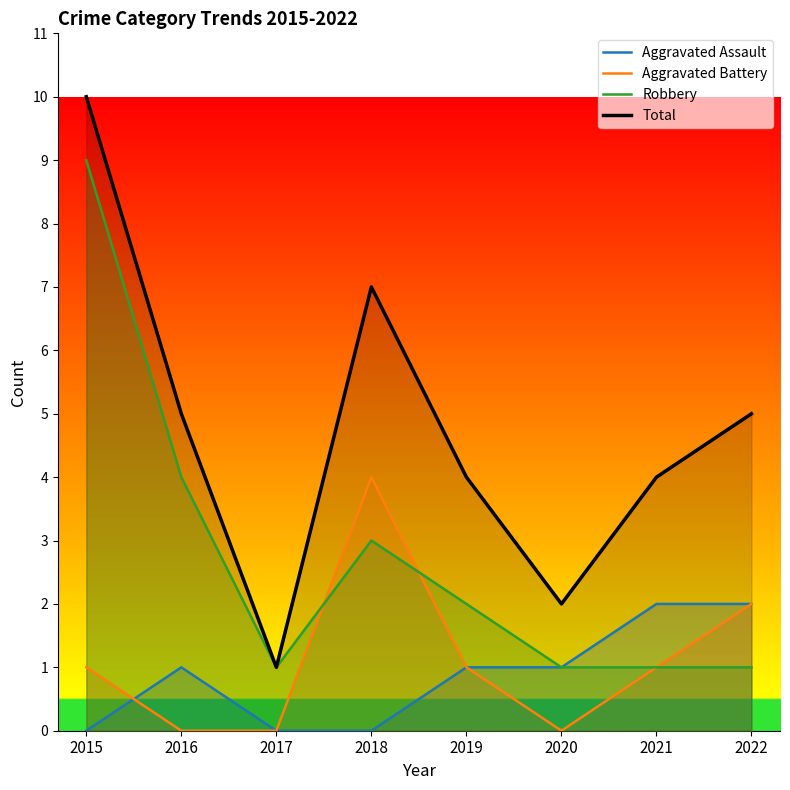

Count the Robbery values in the range 1 to 4.

7